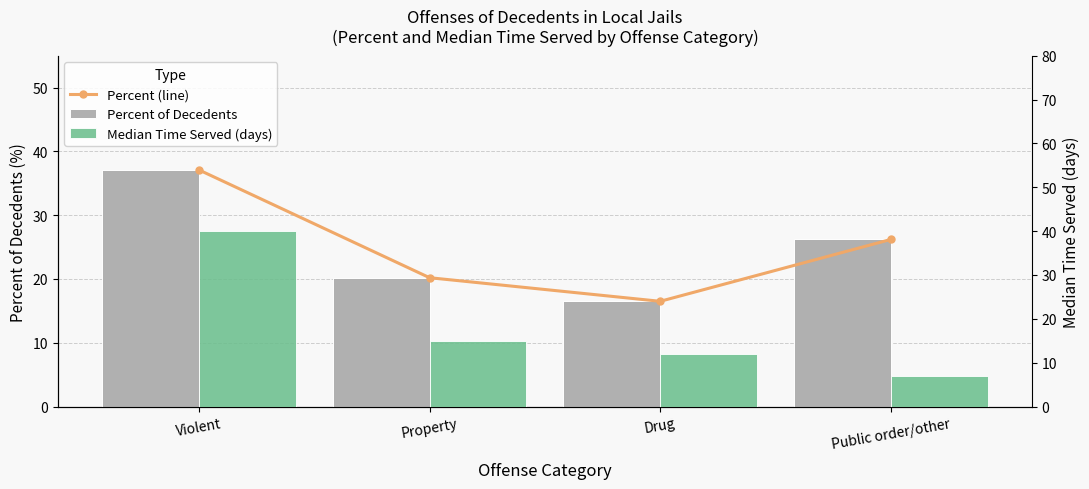

Reading left to right, what are all the values shown in this chart?

Percent (line): 37.1	20.2	16.5	26.2
Percent of Decedents: 37.1	20.2	16.5	26.2
Median Time Served (days): 40.0	15.0	12.0	7.0